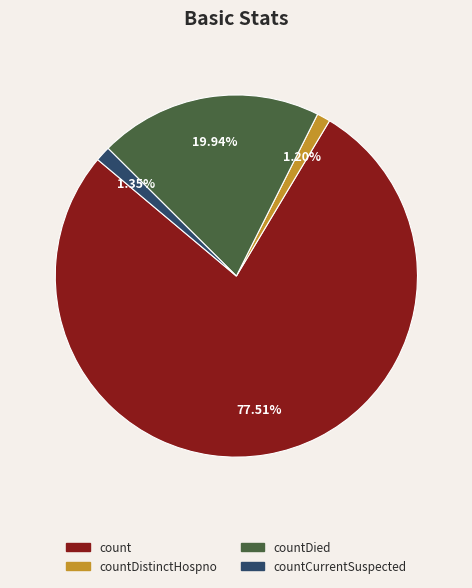

What percentage do countDistinctHospno and countDied together represent?

21.1%